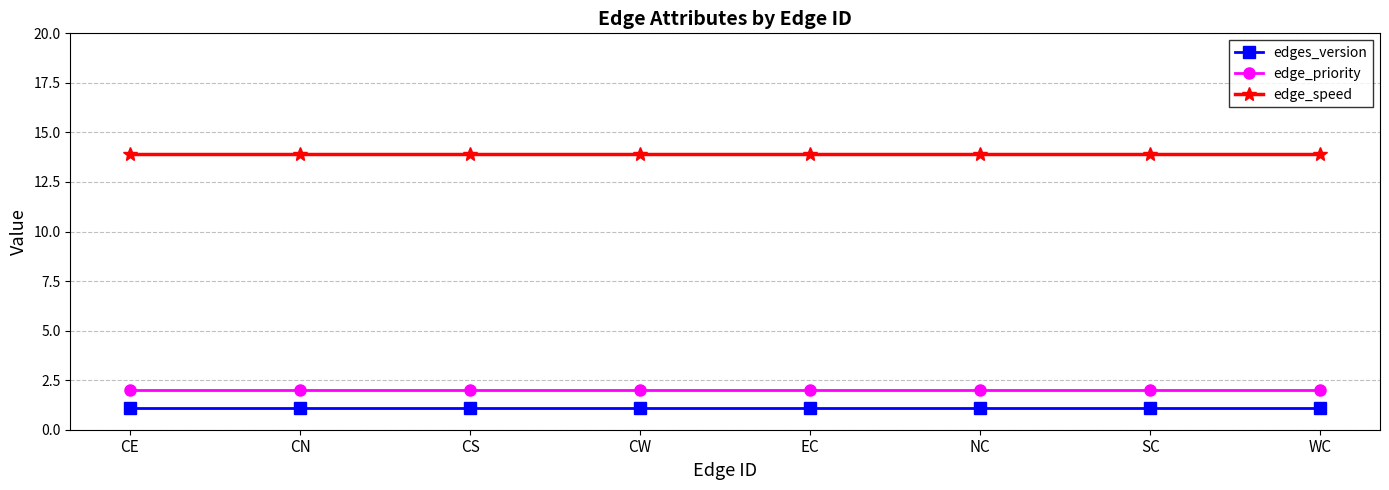

What is the label of the 3rd point from the left?

CS